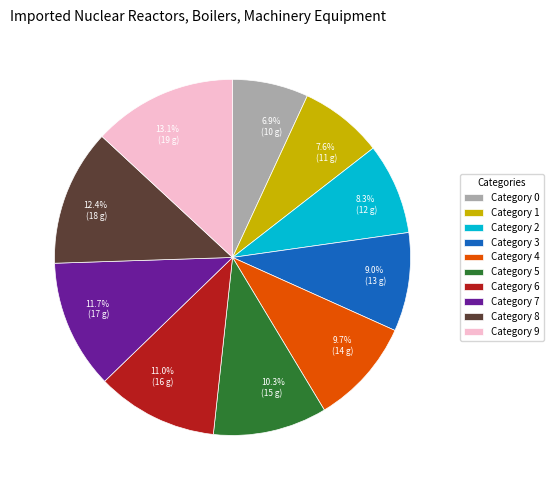

Is there any slice that represents more than half of the pie?

No